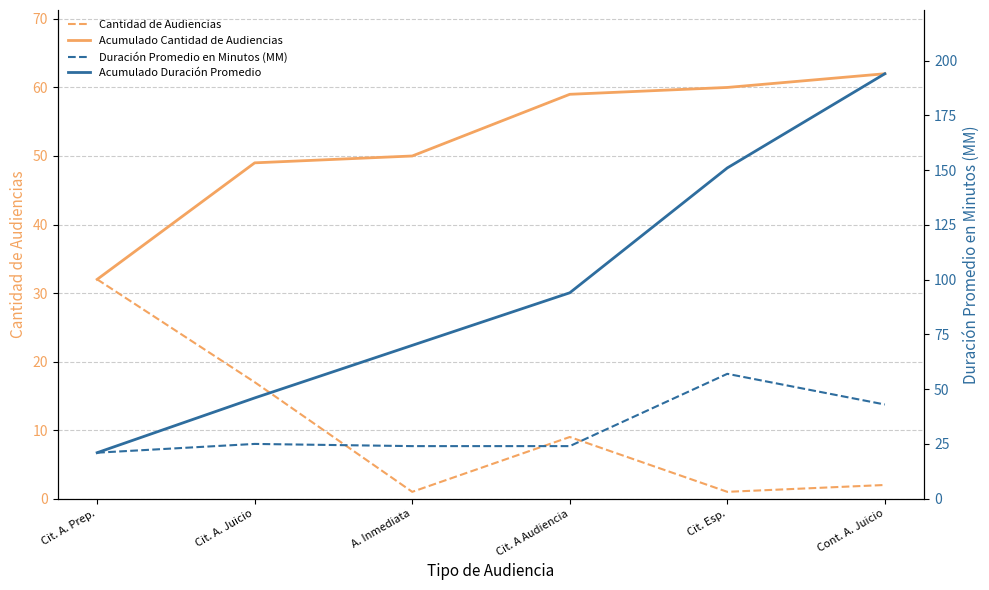

Between Cit. A. Prep. and A. Inmediata, which series saw the biggest shift?

Acumulado Duración Promedio